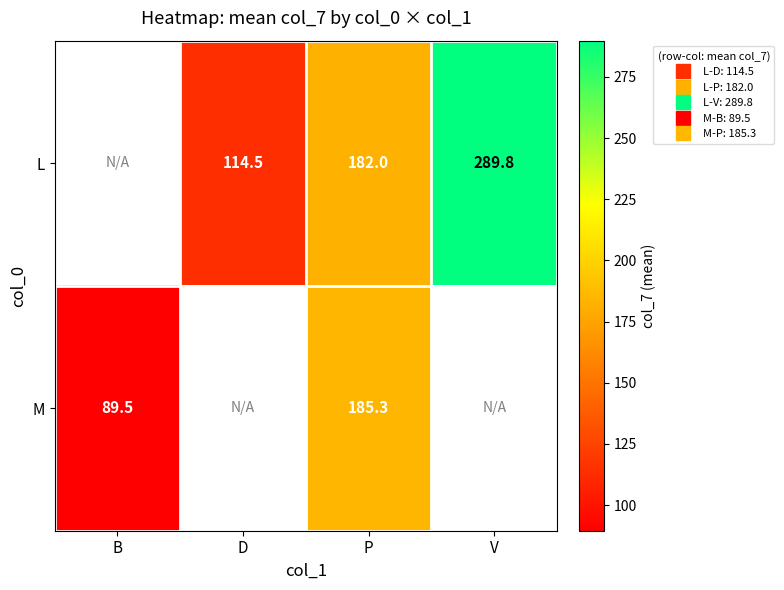

Which has a higher value, P or D?

P